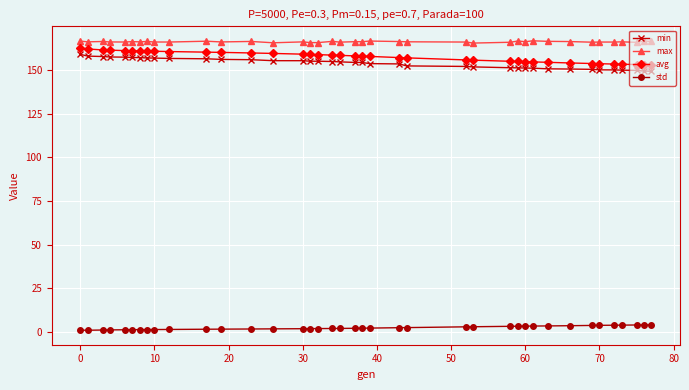

What is the value of the max point at the 3rd from the left?

166.3